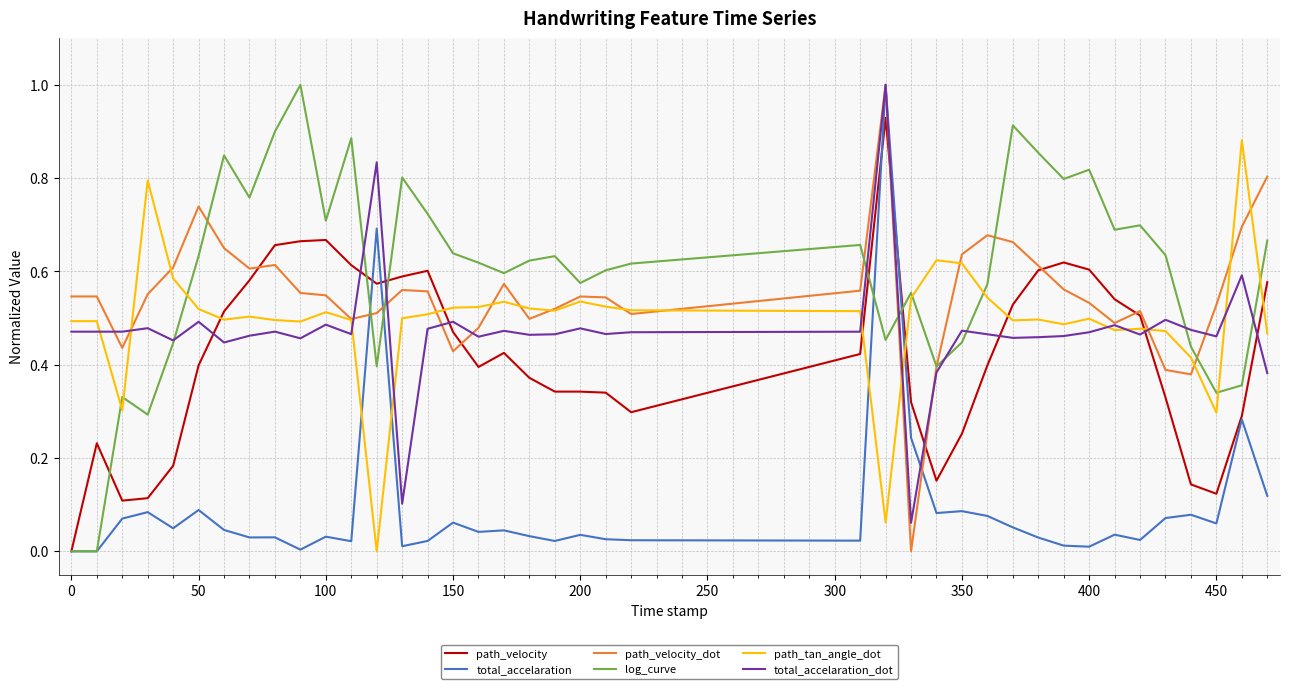

Which series has the largest total across all categories?

log_curve